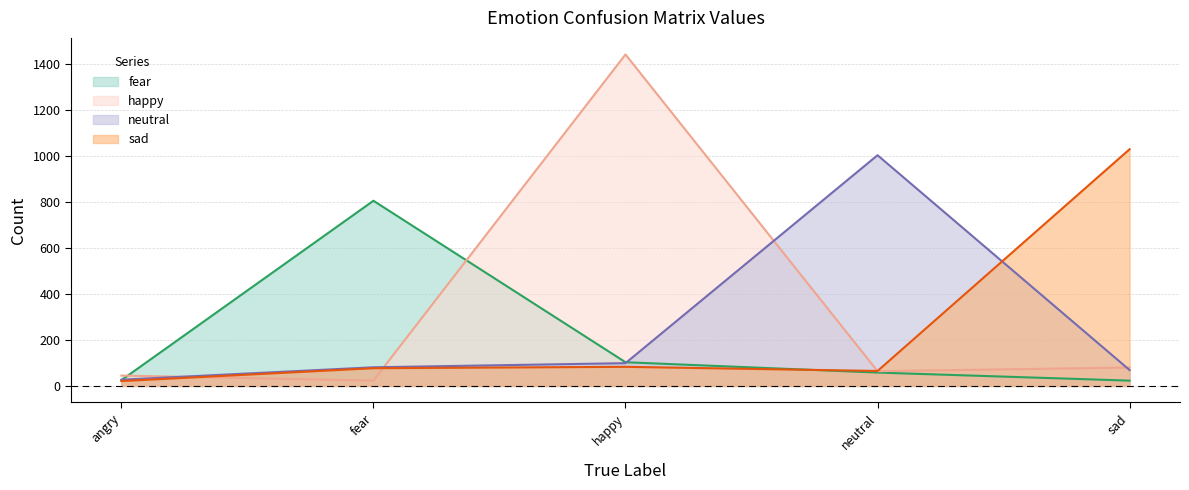

What is the difference between the maximum and minimum values in the neutral series?

976